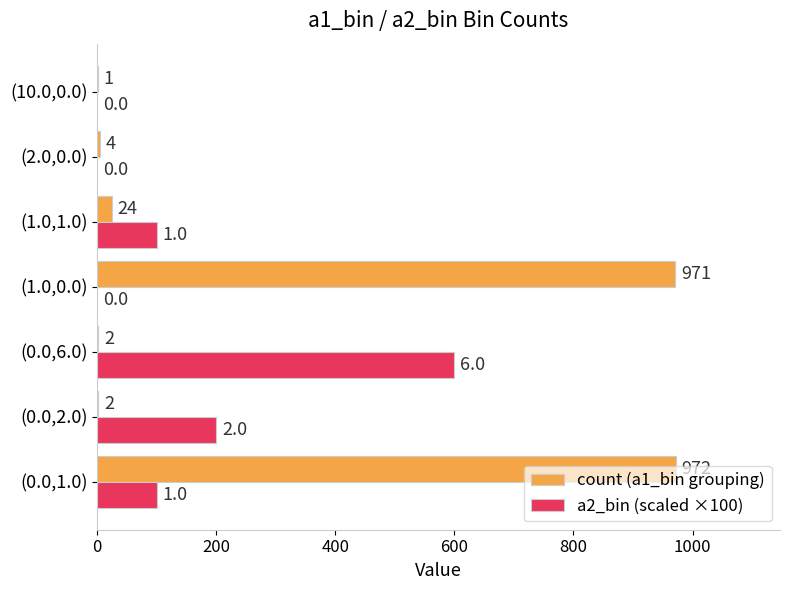

What is the sum of the a2_bin (scaled ×100) values at (2.0,0.0) and (0.0,6.0)?

600